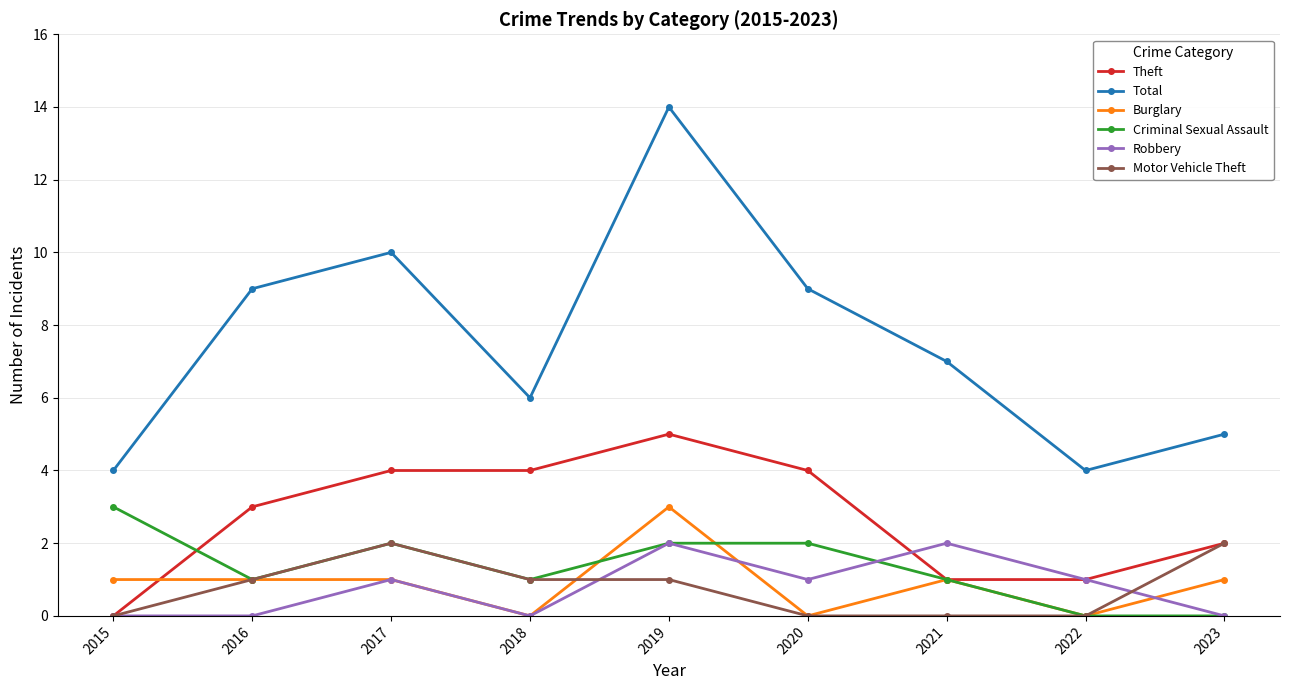

The value of Robbery at 2020 is 2. True or false?

False